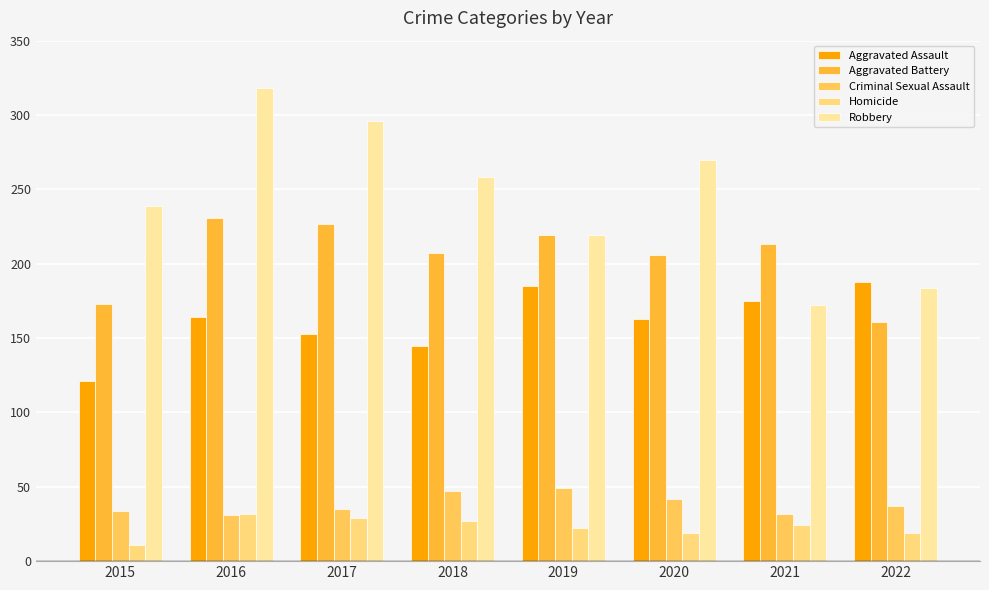

What is the difference between the maximum and minimum values in the Homicide series?

21